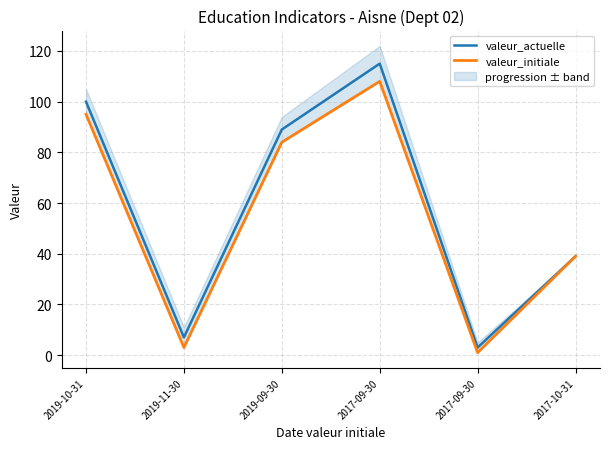

In valeur_actuelle, how many points are higher than both neighbors (excluding endpoints)?

1